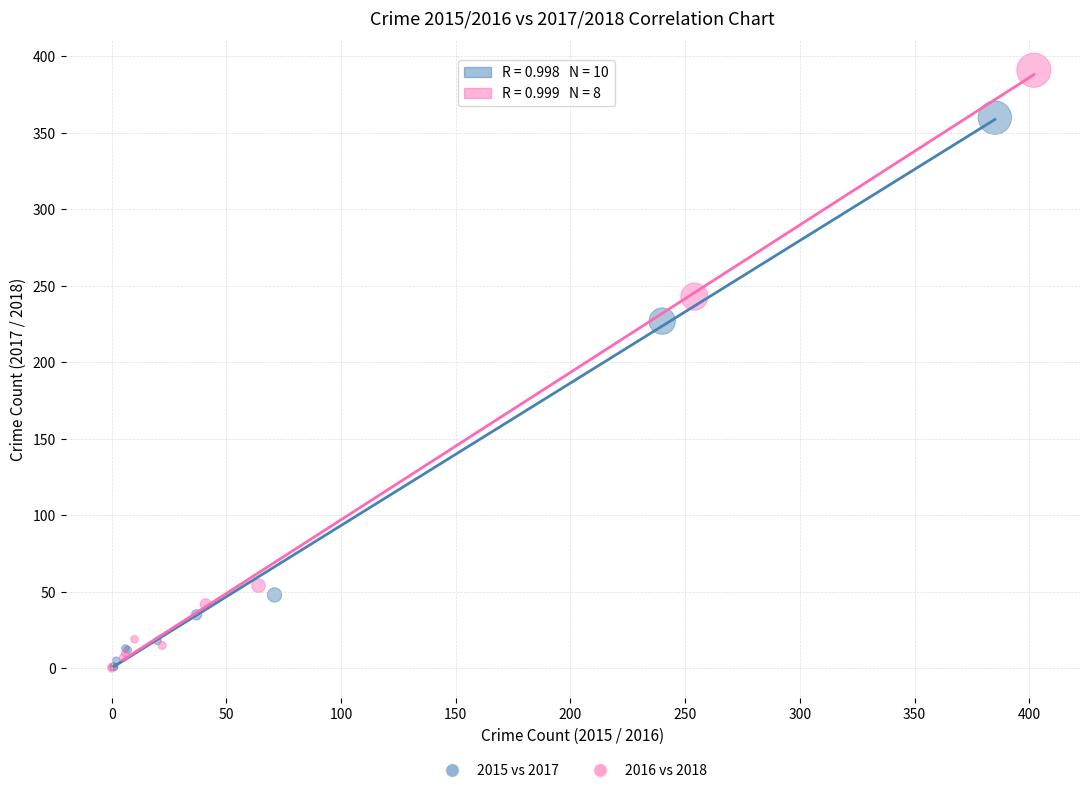

Which series contains the highest Y value?

2016 vs 2018